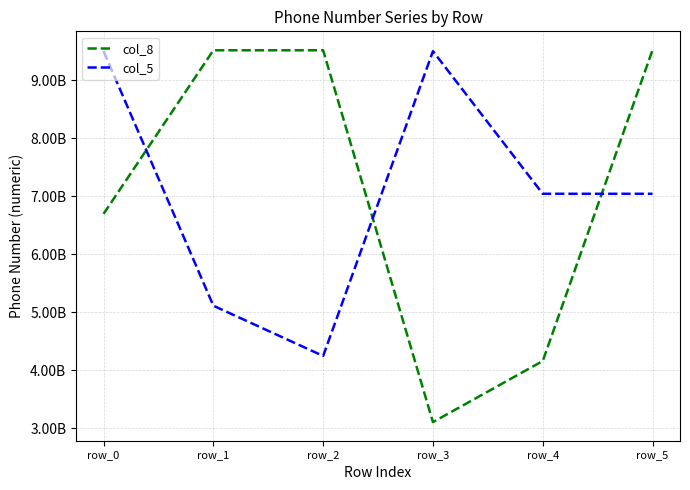

At which label does col_5 first exceed 7038708649?

row_0